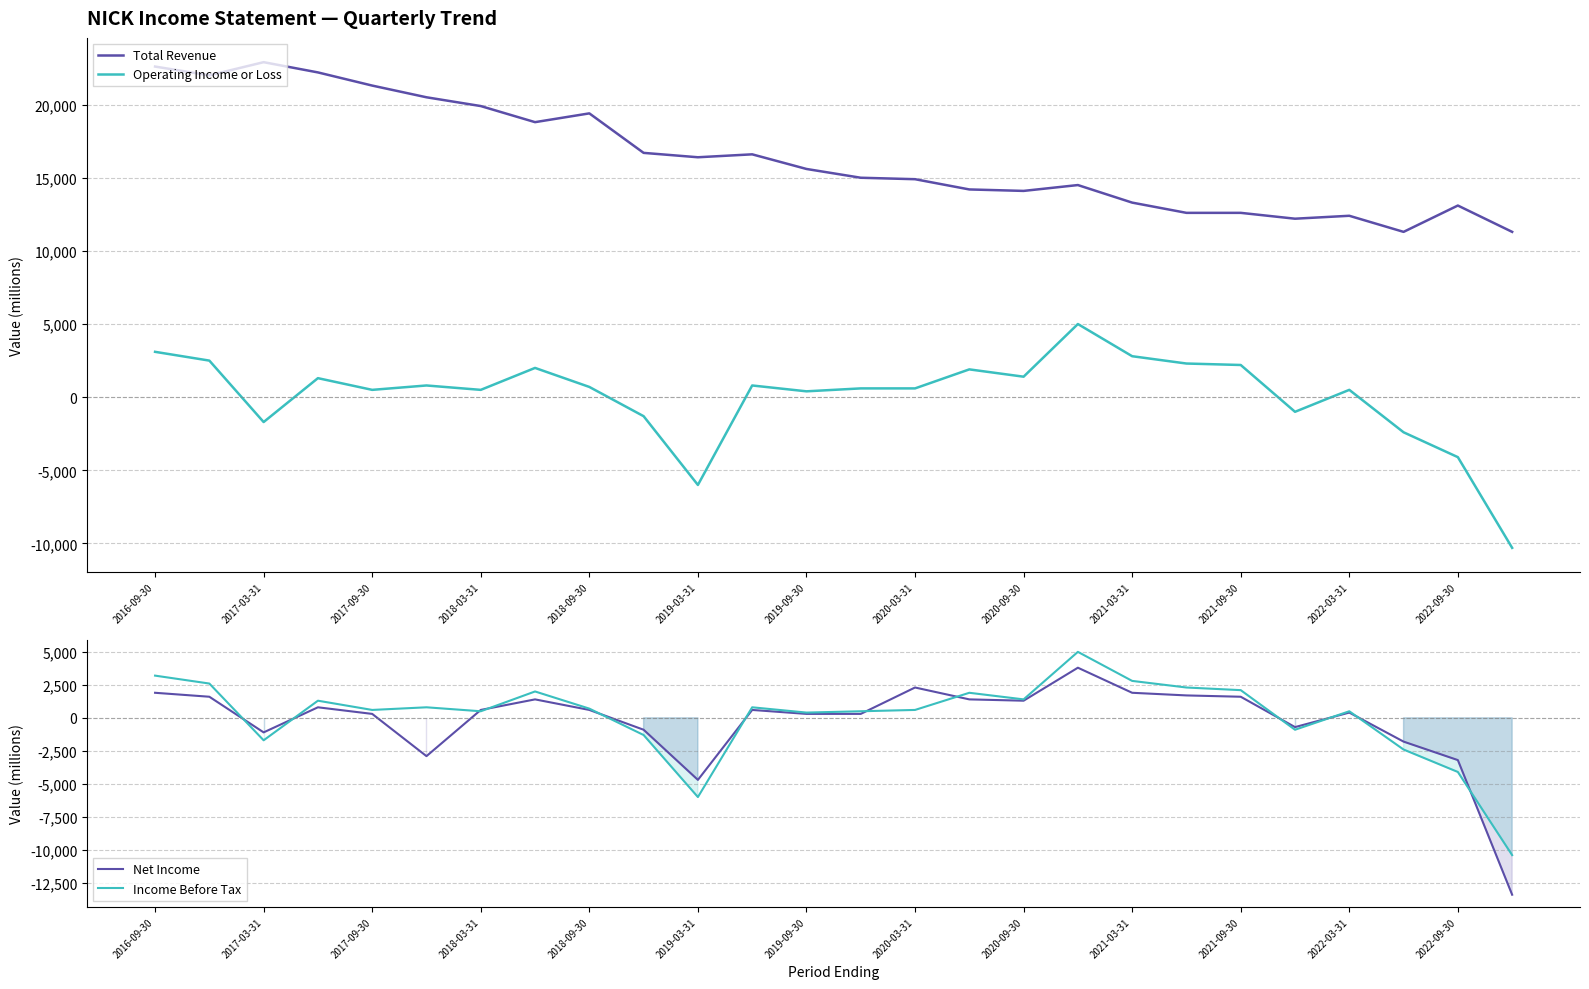

What value does the Operating Income or Loss series have at 2020-09-30, to the nearest 50?

1400